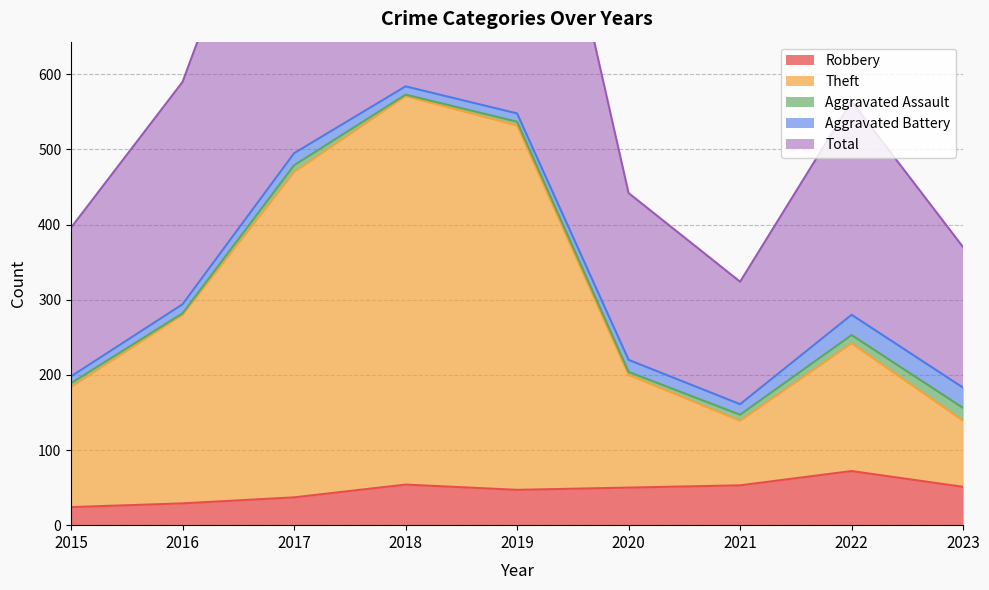

Which category has the highest value in the Robbery series?

2022